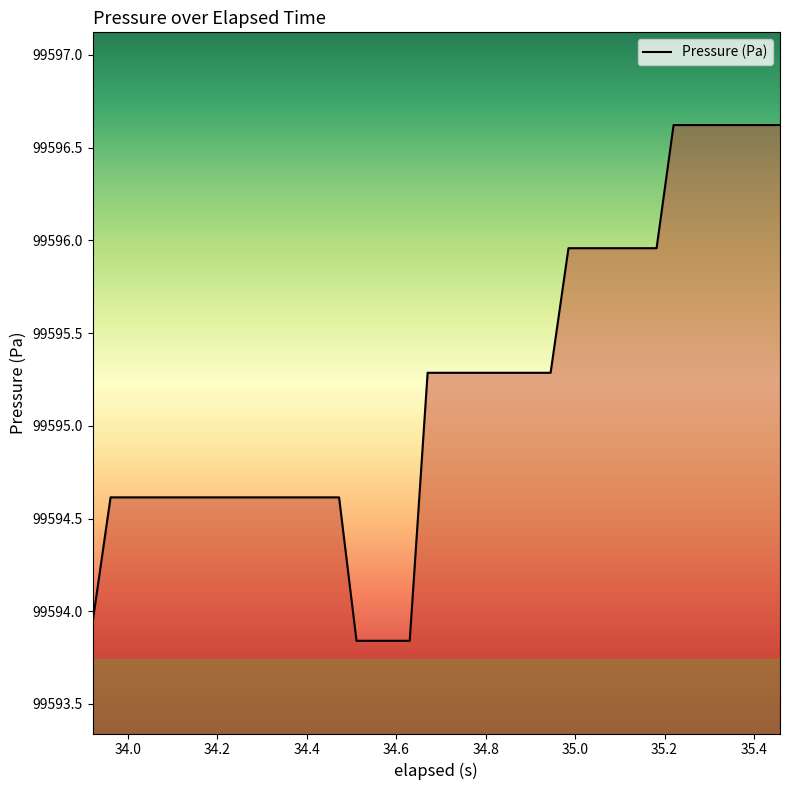

How many lines are shown in the chart?

1